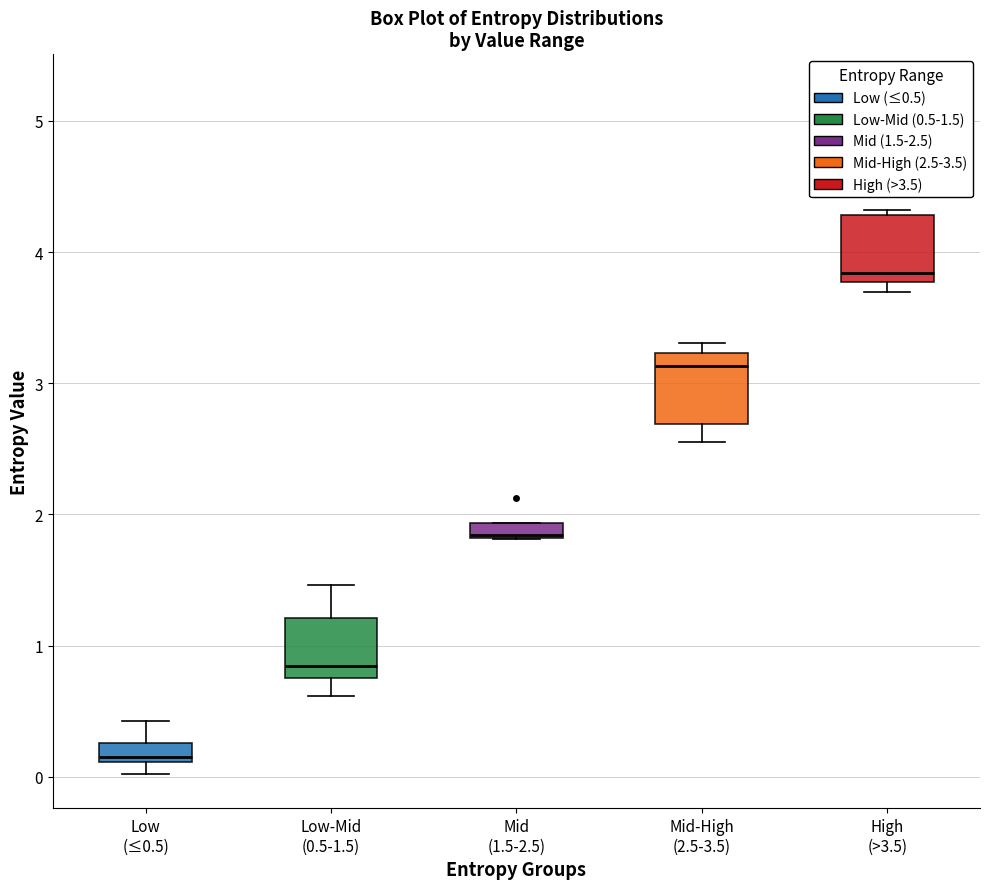

Where does the upper whisker of the box for Low-Mid (0.5-1.5) end on the y-axis? The values are not printed on the chart, so give them approximately, as read against the axis.

1.5